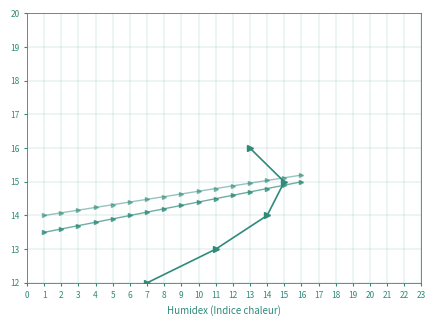

What is the difference between the second highest and minimum values in the col_1_trend series?

1.4